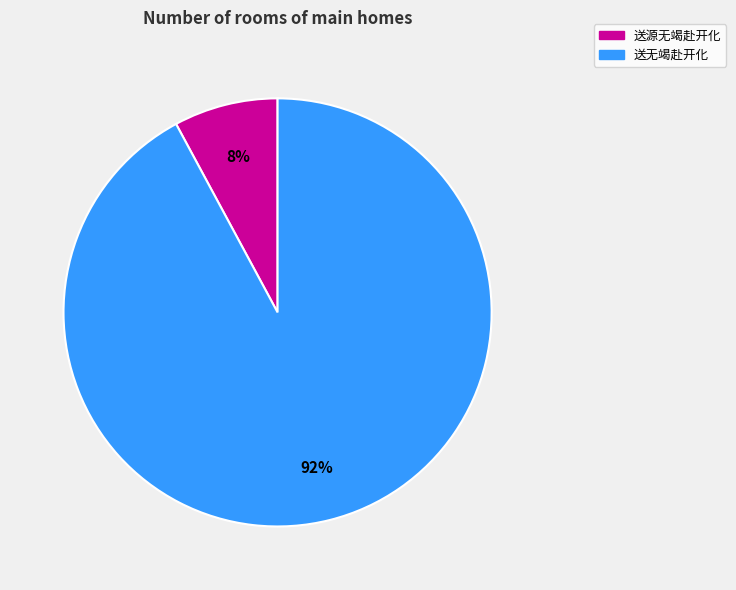

To the nearest percent, what is the average slice percentage?

50%